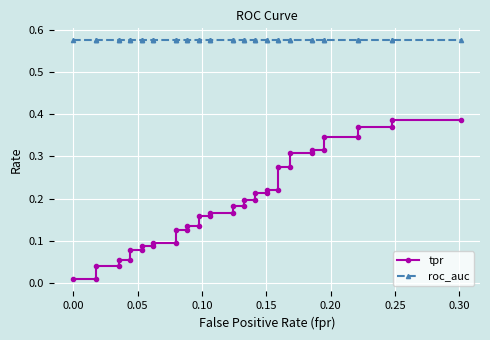

Which series has the largest range (max minus min)?

tpr